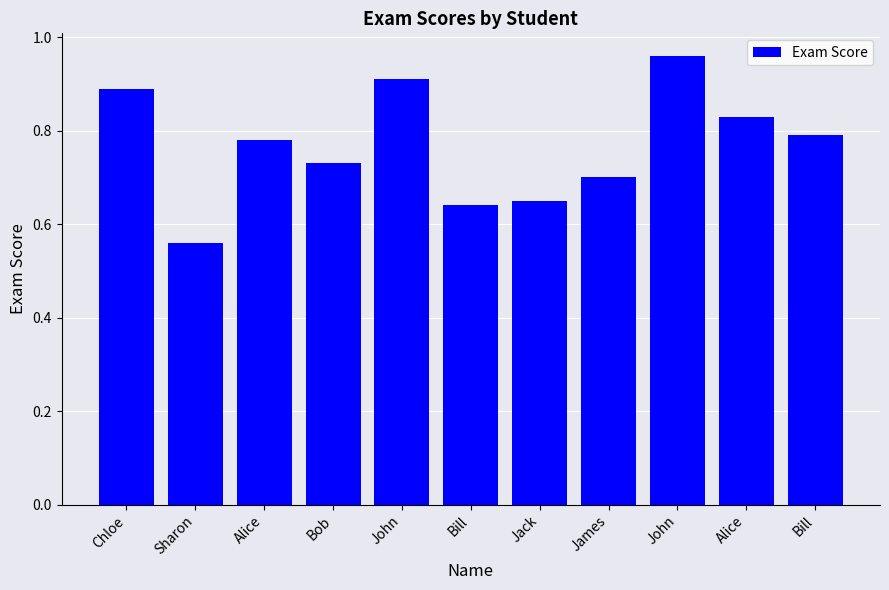

What is the average value?

0.8